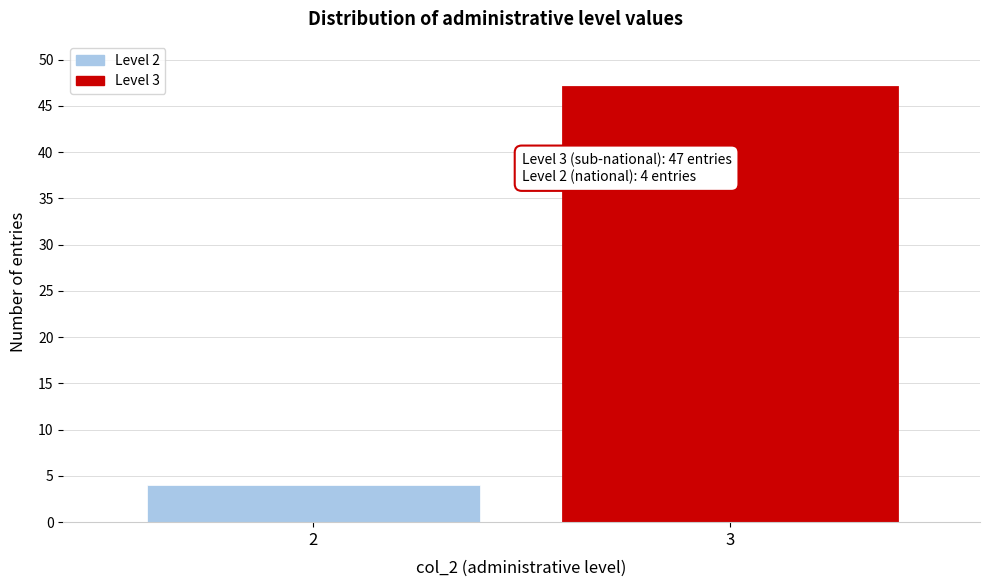

Reading left to right, transcribe all the data shown in this chart.

4	47